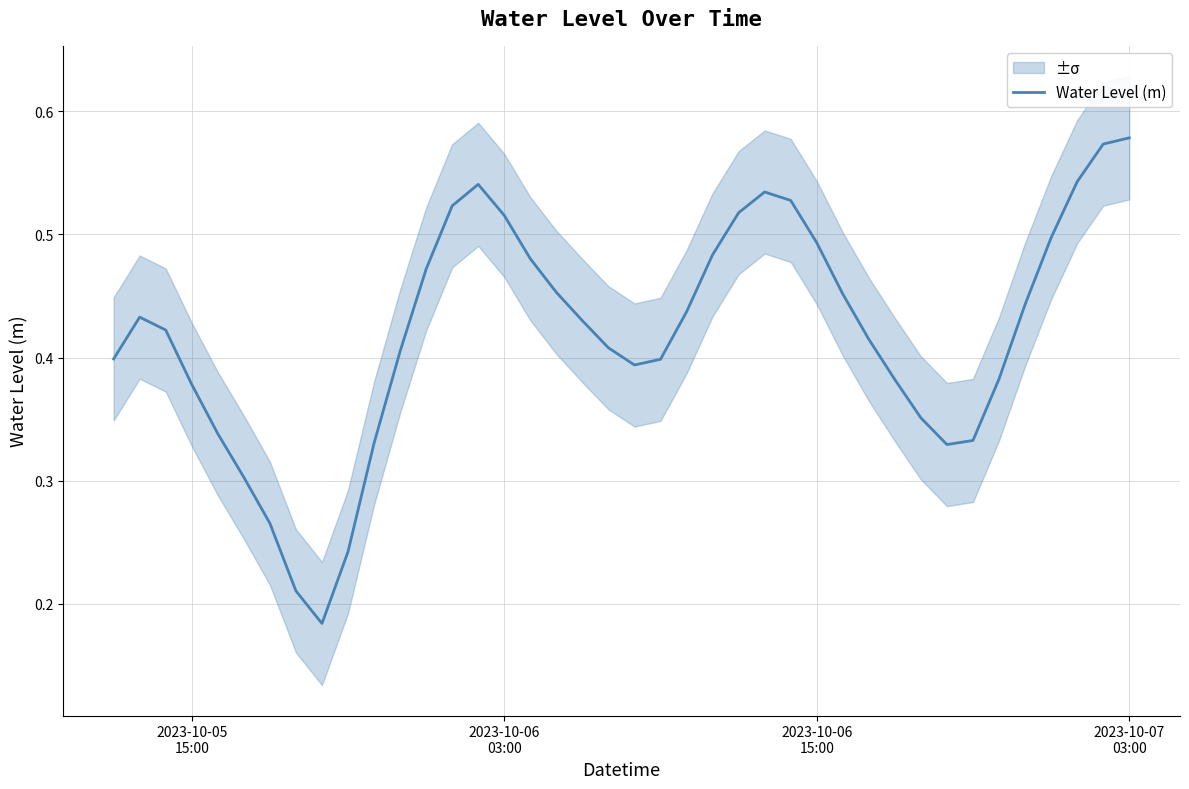

The value at 32 is 0.2. True or false?

False